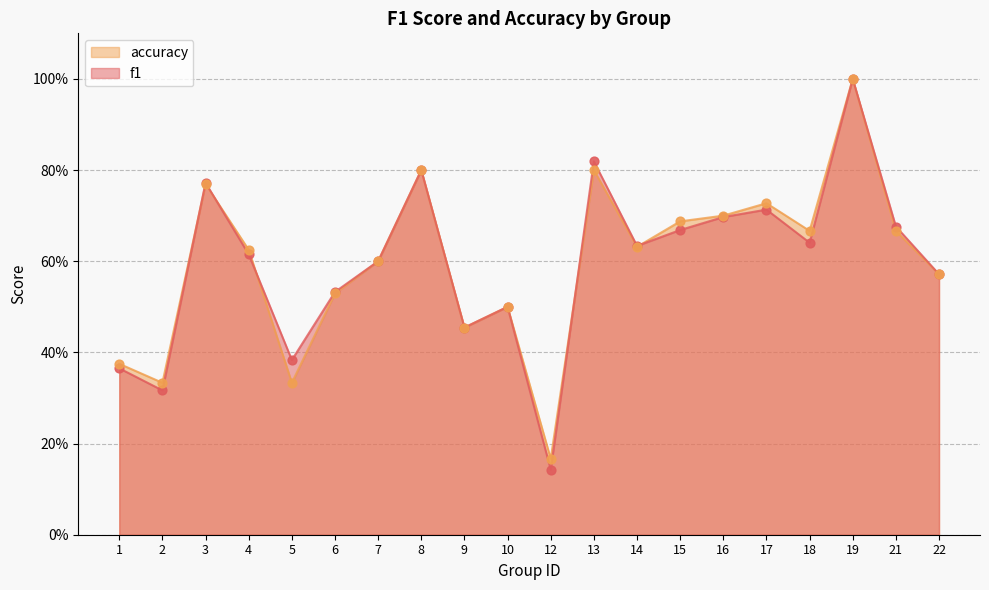

Which series has the widest spread of Y values?

f1